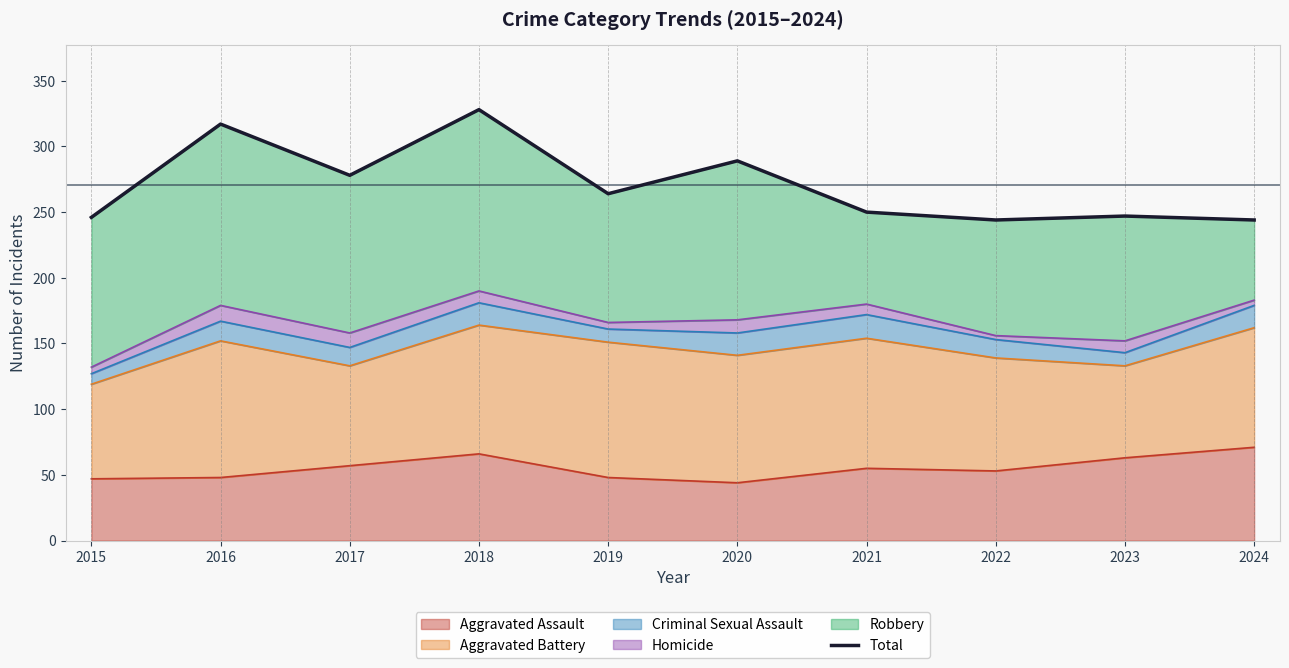

The chart shows a value of 317 at 2016. True or false?

True